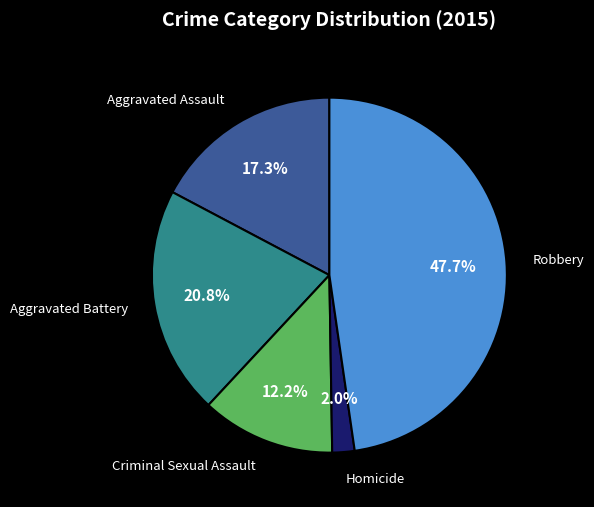

Is there any slice that represents more than half of the pie?

No